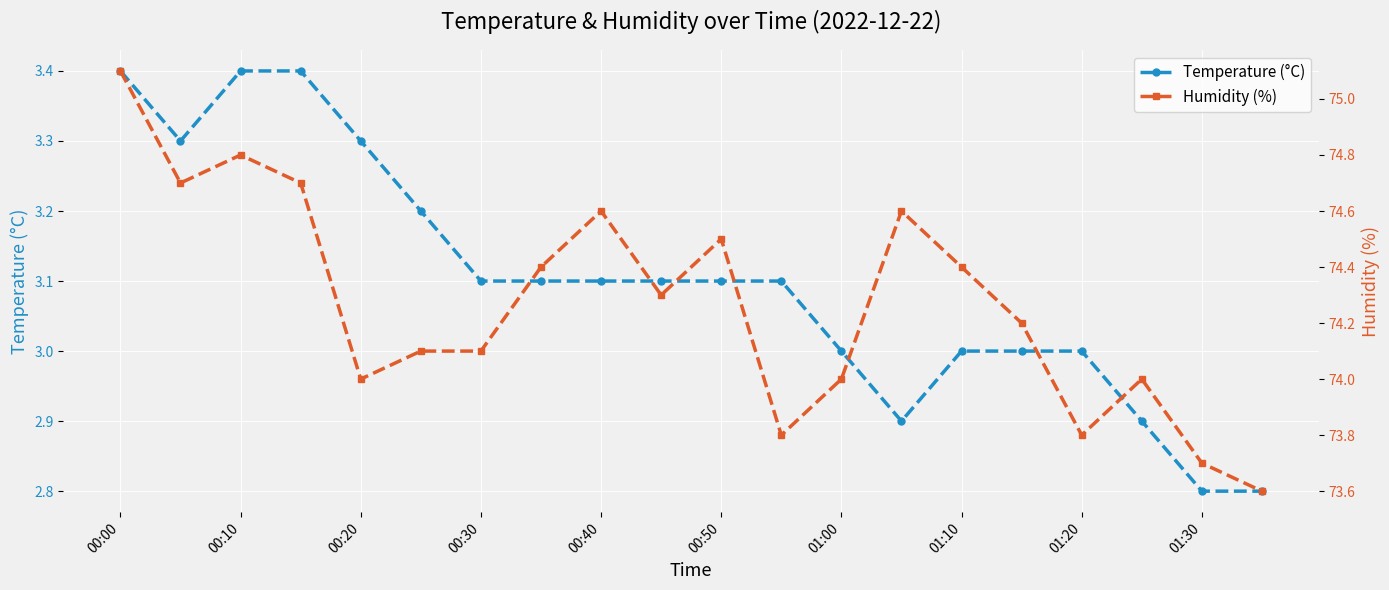

True or false: Temperature (°C) has a value of 3.0 at 01:20.

True